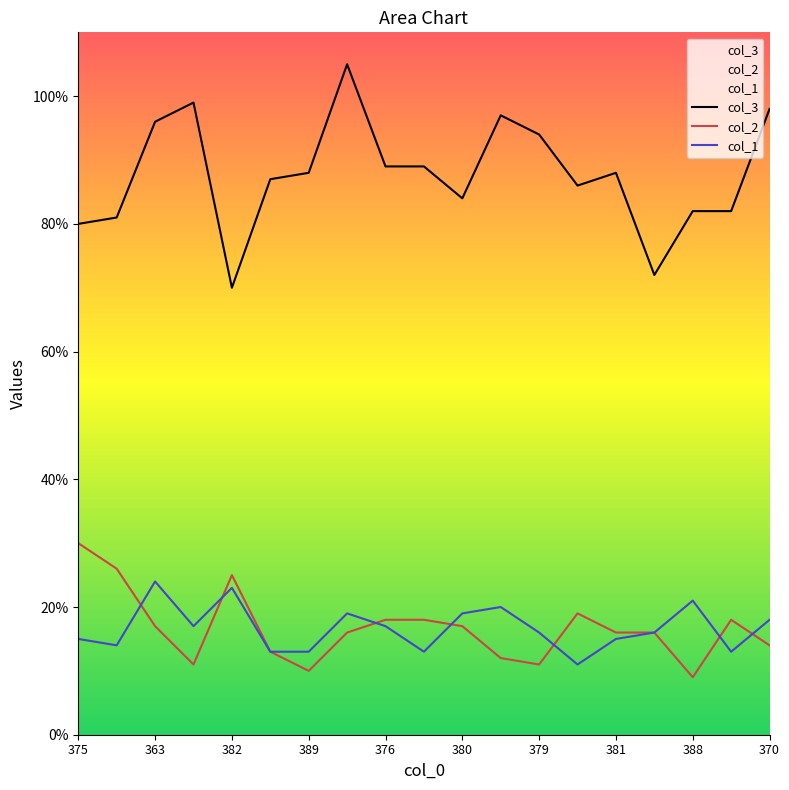

At 11, list the series in order from smallest to largest.

col_2, col_1, col_3